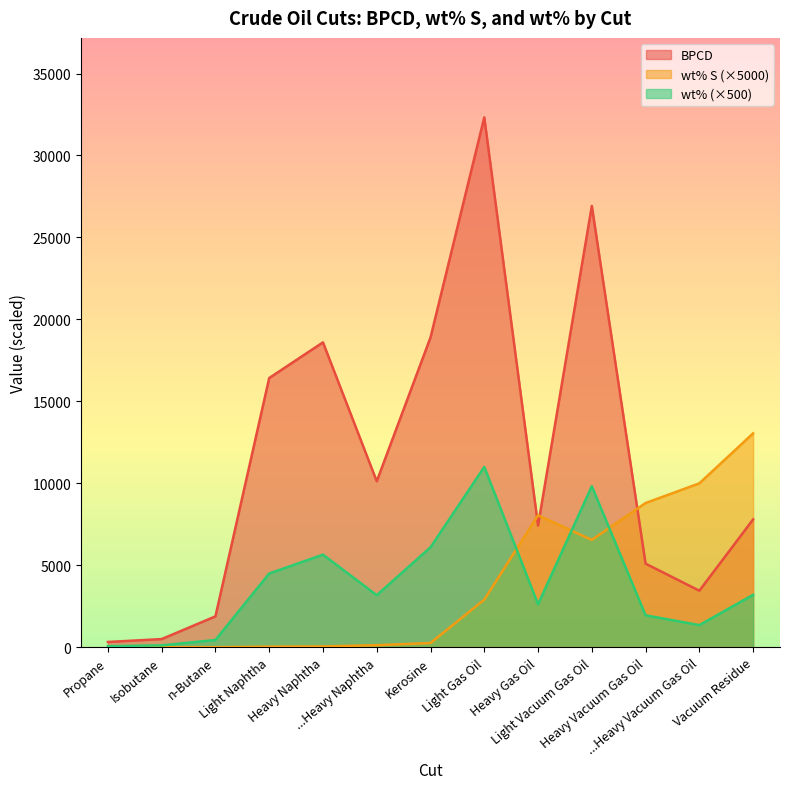

The BPCD series shows 37426.7 at Light Vacuum Gas Oil. True or false?

False